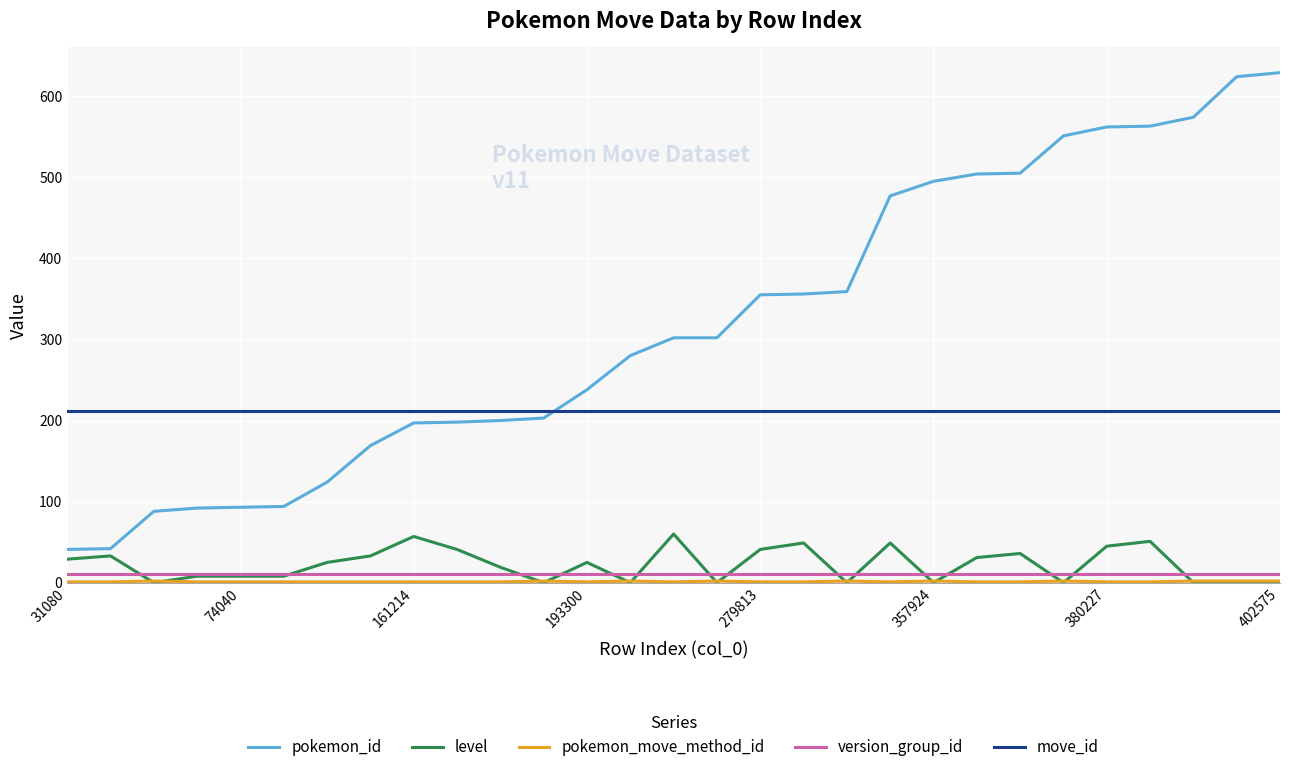

Which series has the largest total across all categories?

pokemon_id